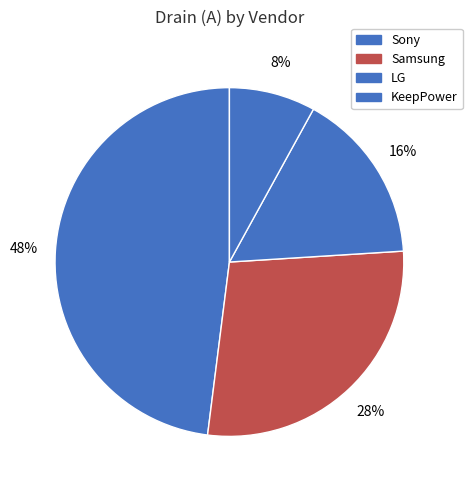

How many segments does this pie chart have?

4